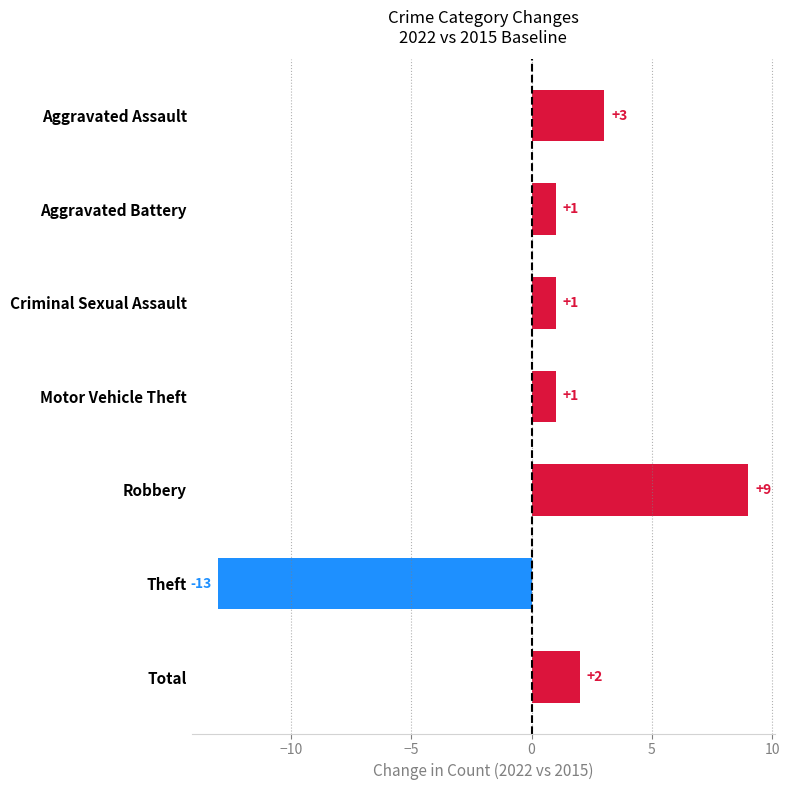

What is the change in value from Motor Vehicle Theft to Total?

+1